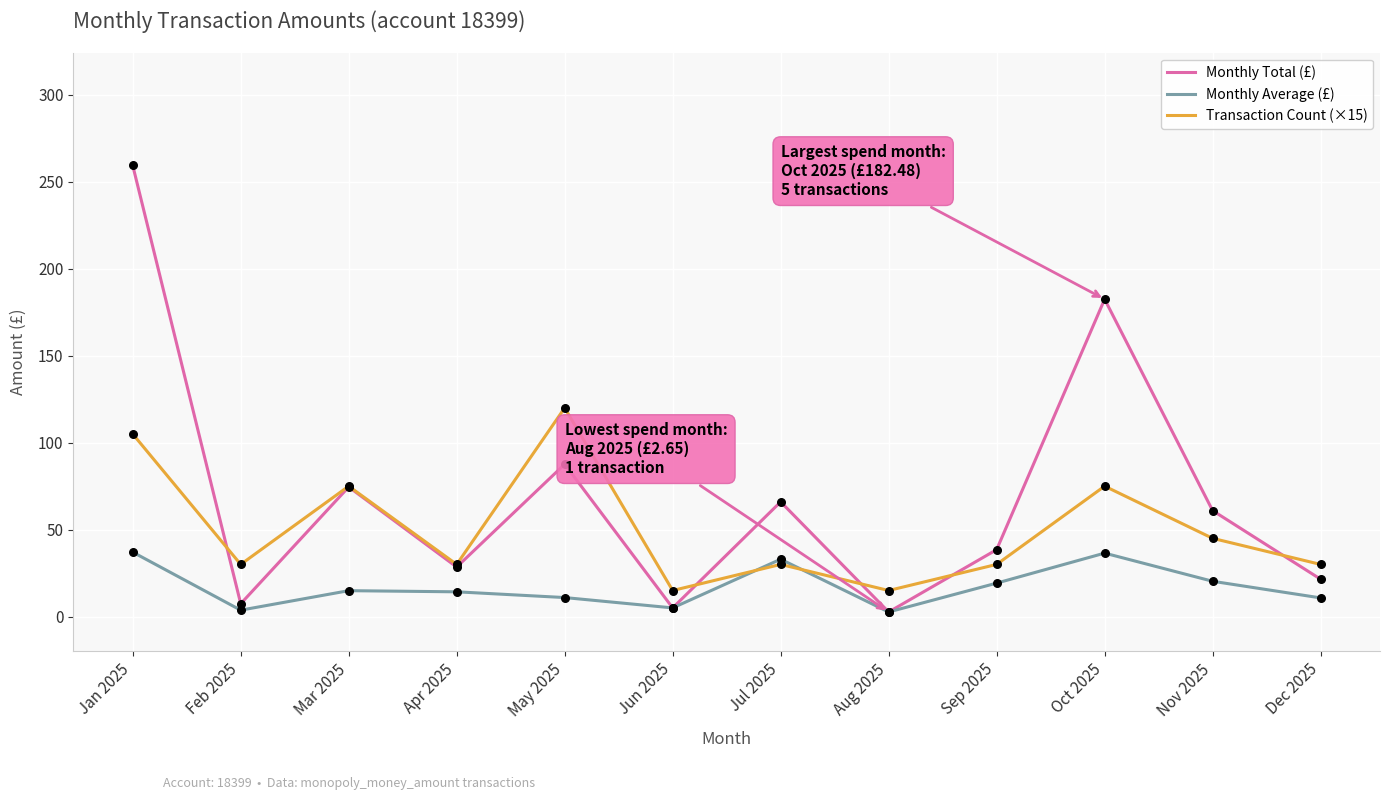

Is the value of Monthly Average (£) at Mar 2025 greater than the value of Transaction Count (×15) at Jul 2025?

No